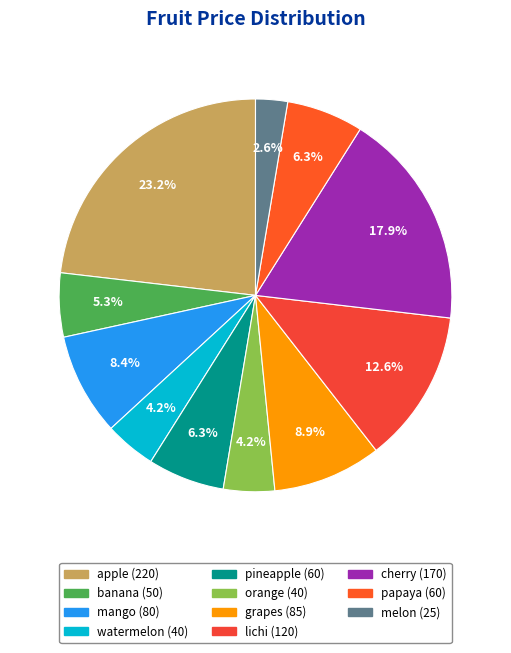

What percentage is the melon slice, to the nearest percent?

3%